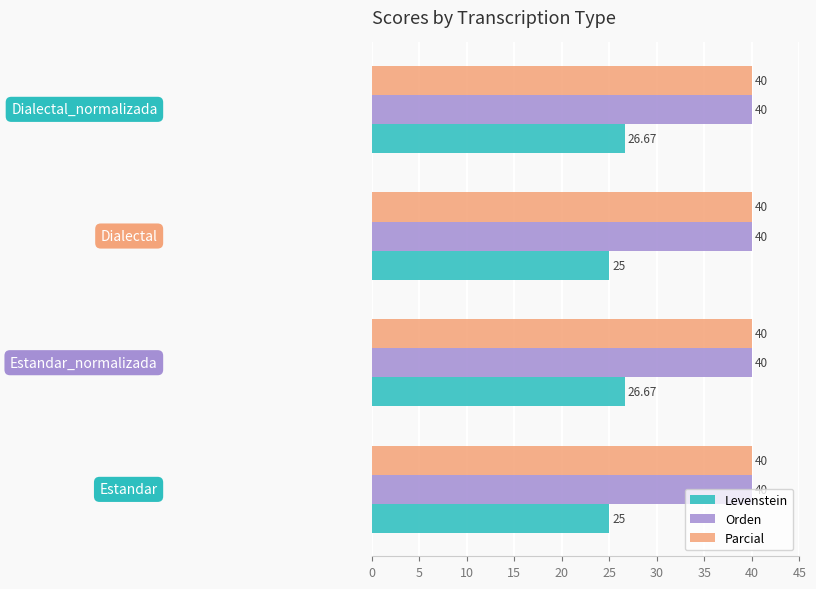

Which series has the widest spread of values?

Levenstein